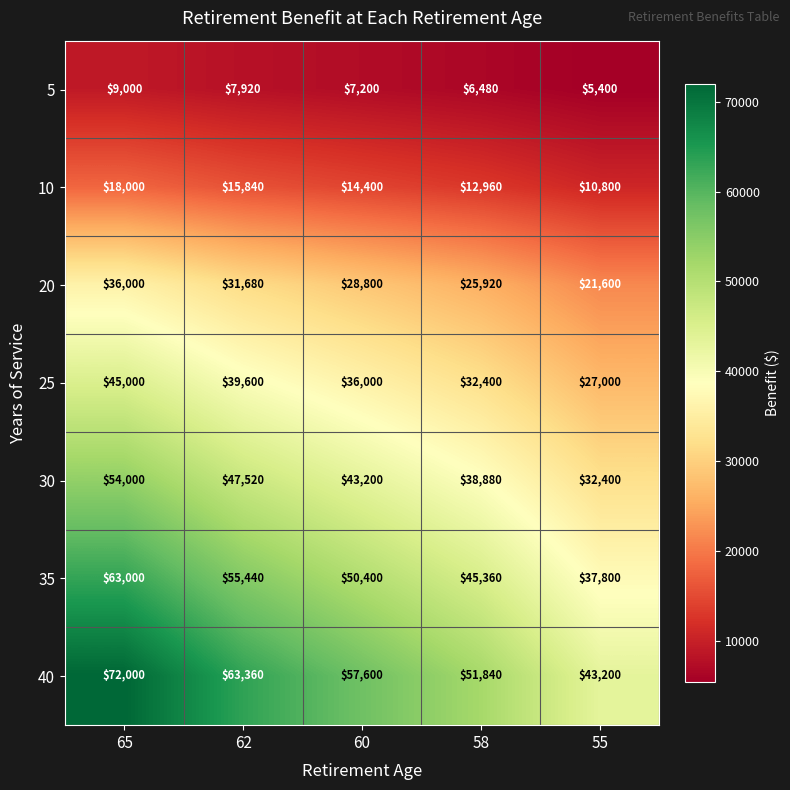

At which category does the chart reach its minimum across all series?

55